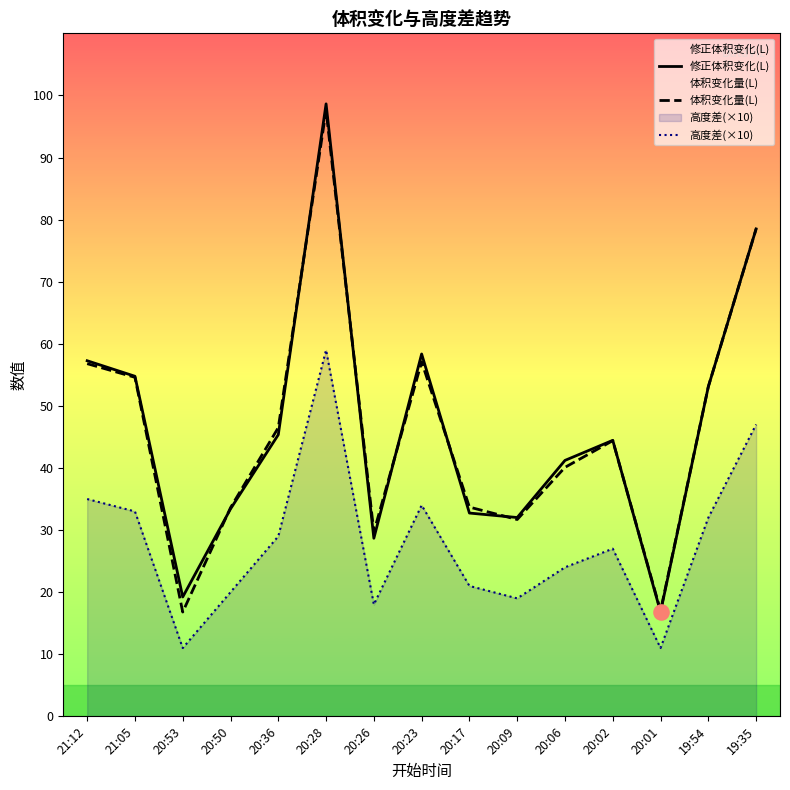

What is the total value across all series at 20:02?

115.8